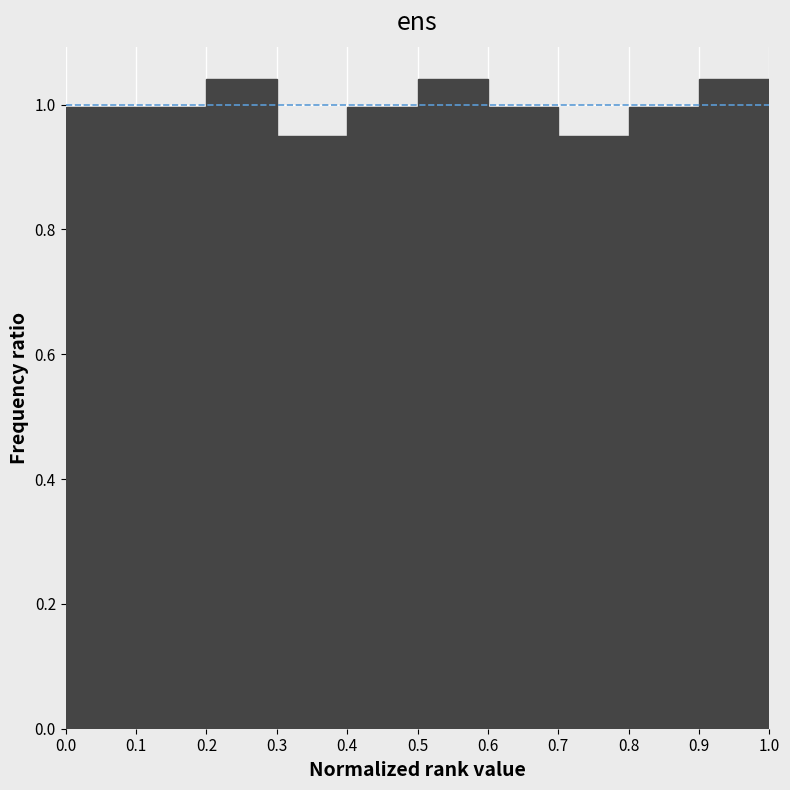

Reading left to right, transcribe this chart: for each bar, give the range it covers on the x-axis and its height. The values are not printed on the chart, so give them approximately, as read against the axis.

0.0 to 0.1: 1.00
0.1 to 0.2: 1.00
0.2 to 0.3: 1.04
0.3 to 0.4: 0.96
0.4 to 0.5: 1.00
0.5 to 0.6: 1.04
0.6 to 0.7: 1.00
0.7 to 0.8: 0.96
0.8 to 0.9: 1.00
0.9 to 1.0: 1.04